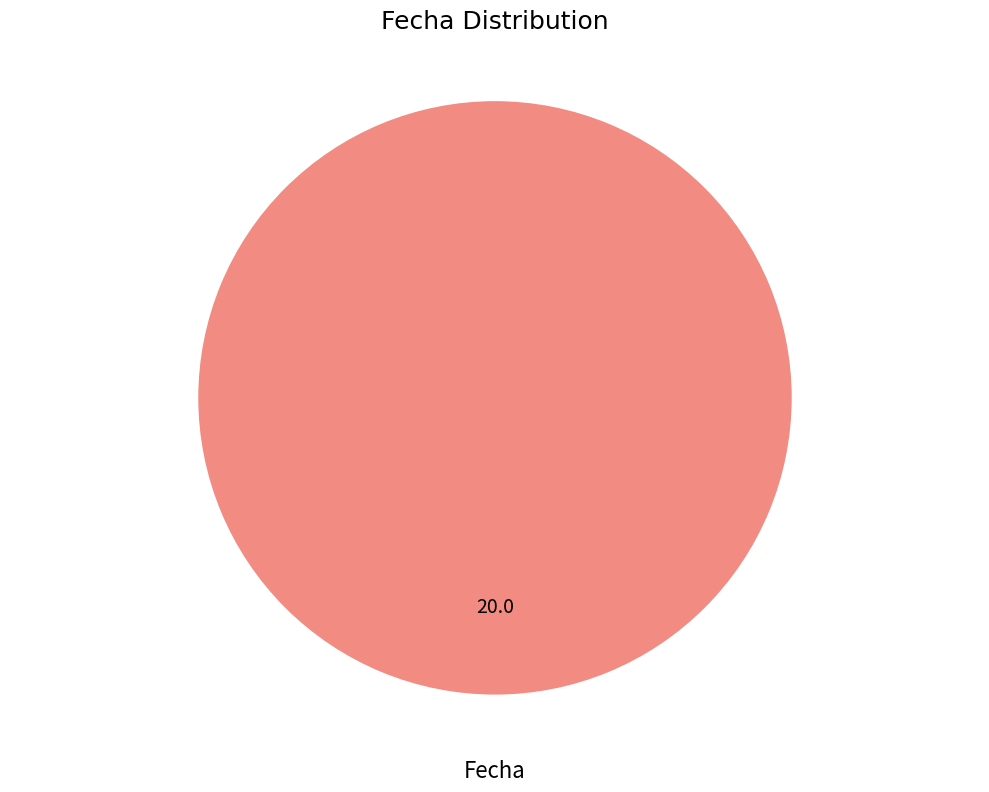

Which category accounts for the majority?

Fecha